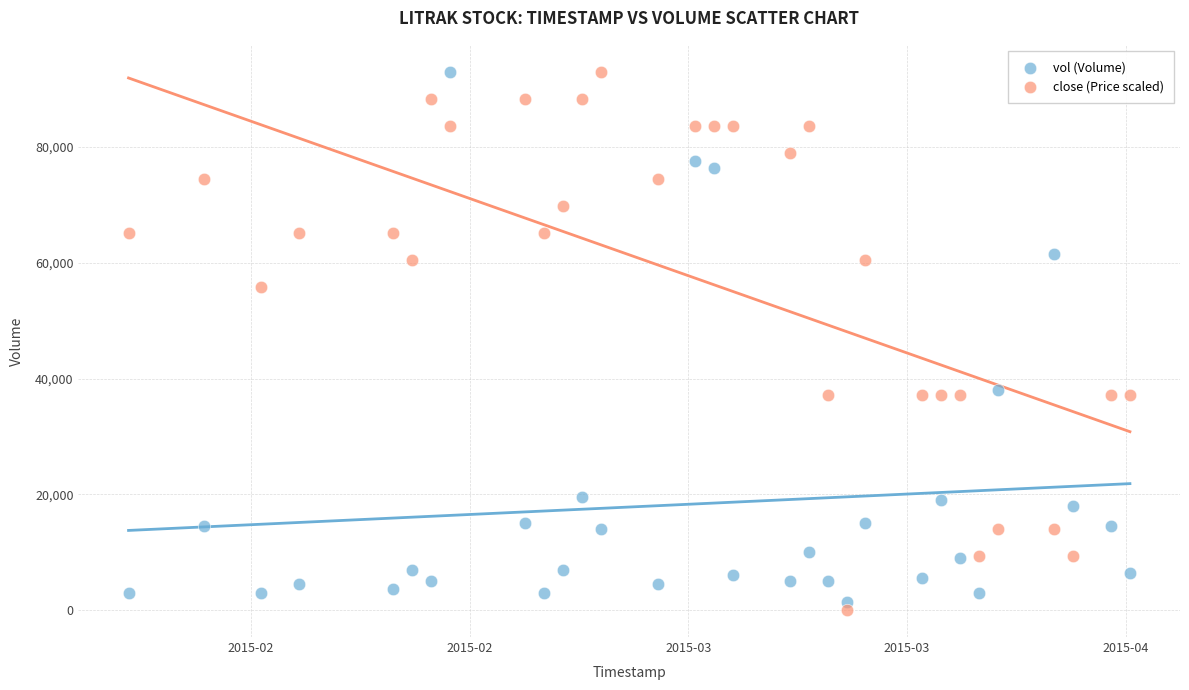

What are all the series names shown in the legend?

vol (Volume), close (Price scaled)